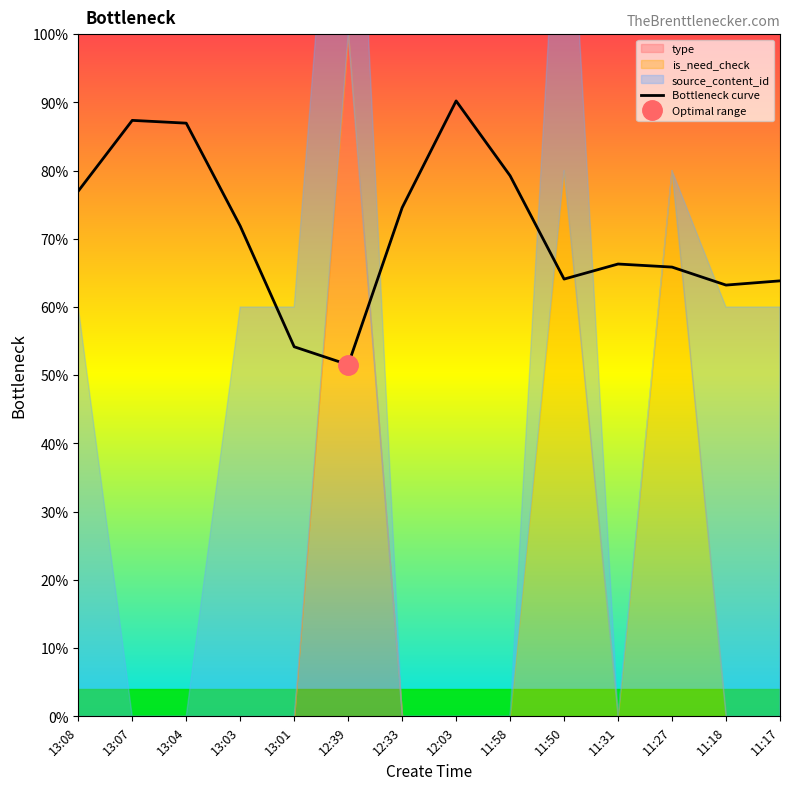

What is the difference between the values at 11:18 and 11:58?

16.0